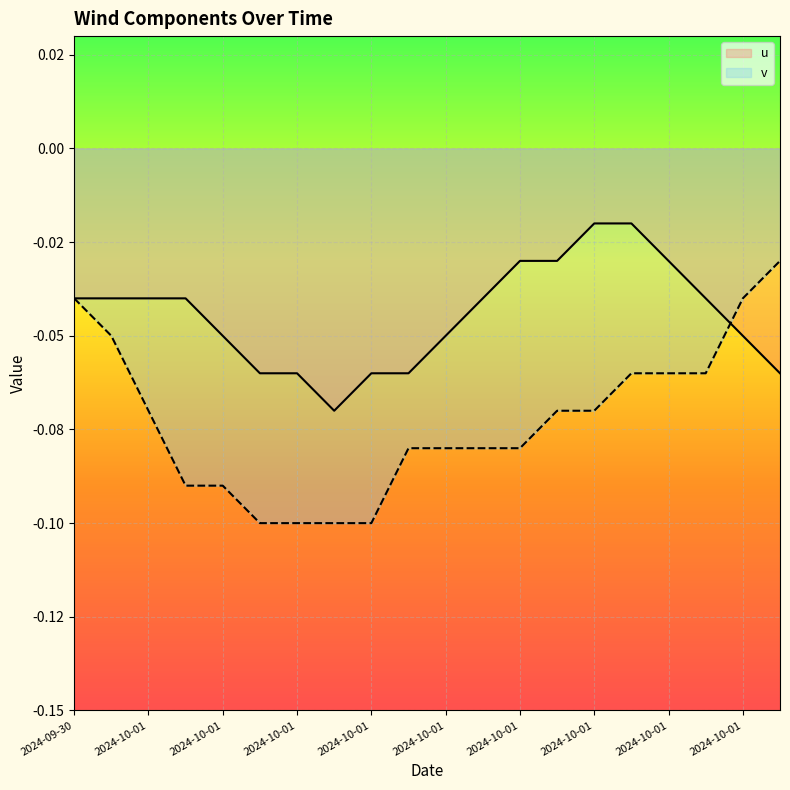

How many lines are shown in the chart?

2